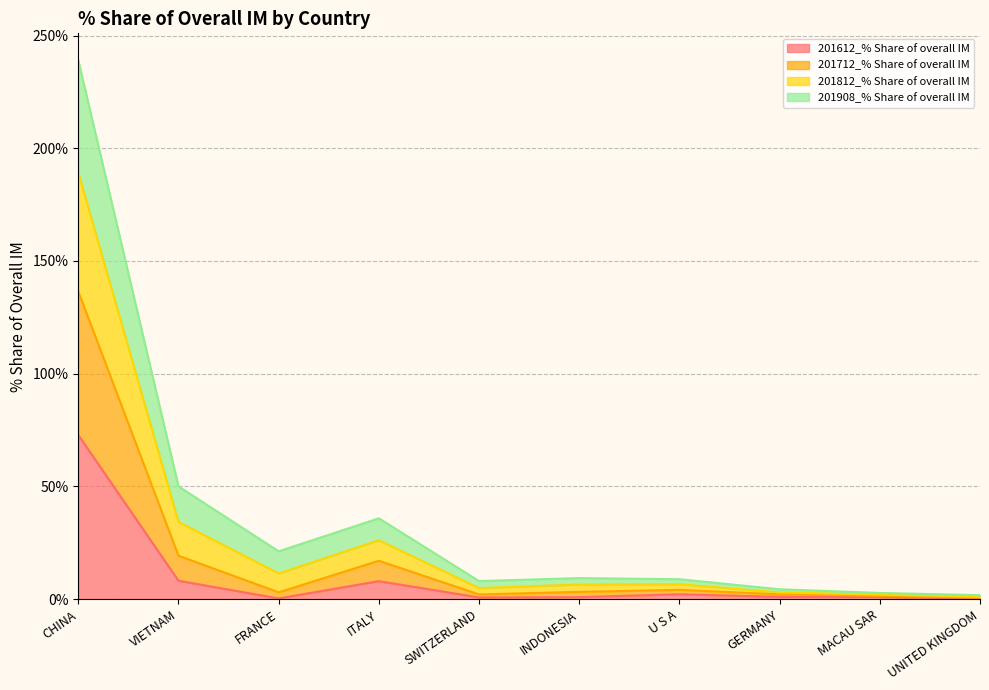

Is the value of 201712_% Share of overall IM at UNITED KINGDOM greater than the value of 201812_% Share of overall IM at GERMANY?

No